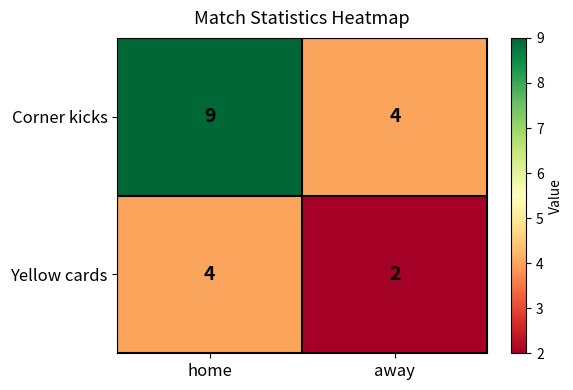

What is the greatest value displayed?

9